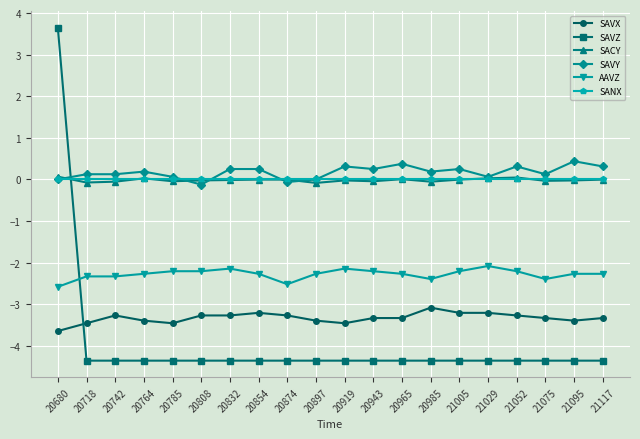

True or false: SAVY and AAVZ intersect in this chart.

False